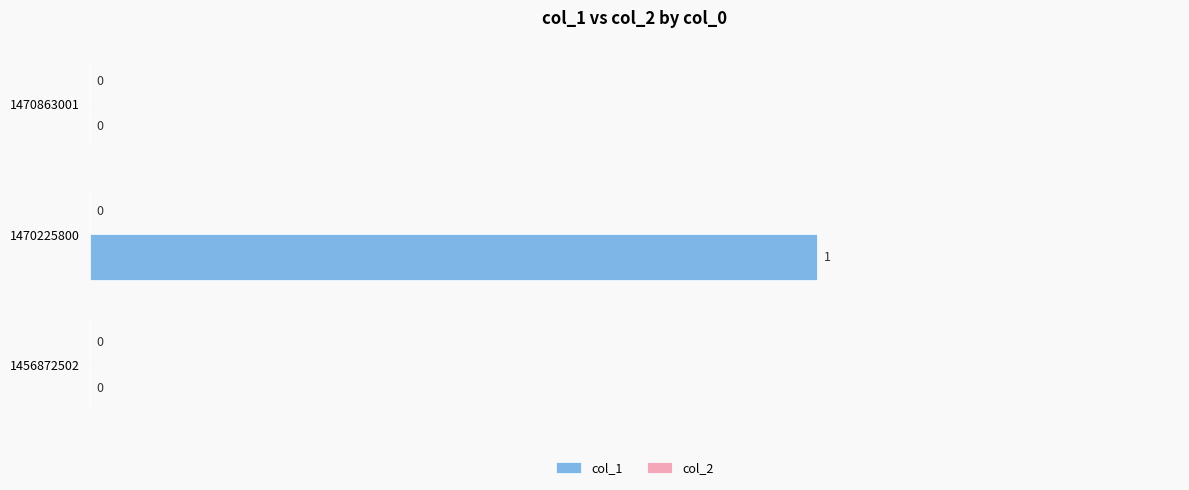

How many values are between 0 and 1?

3